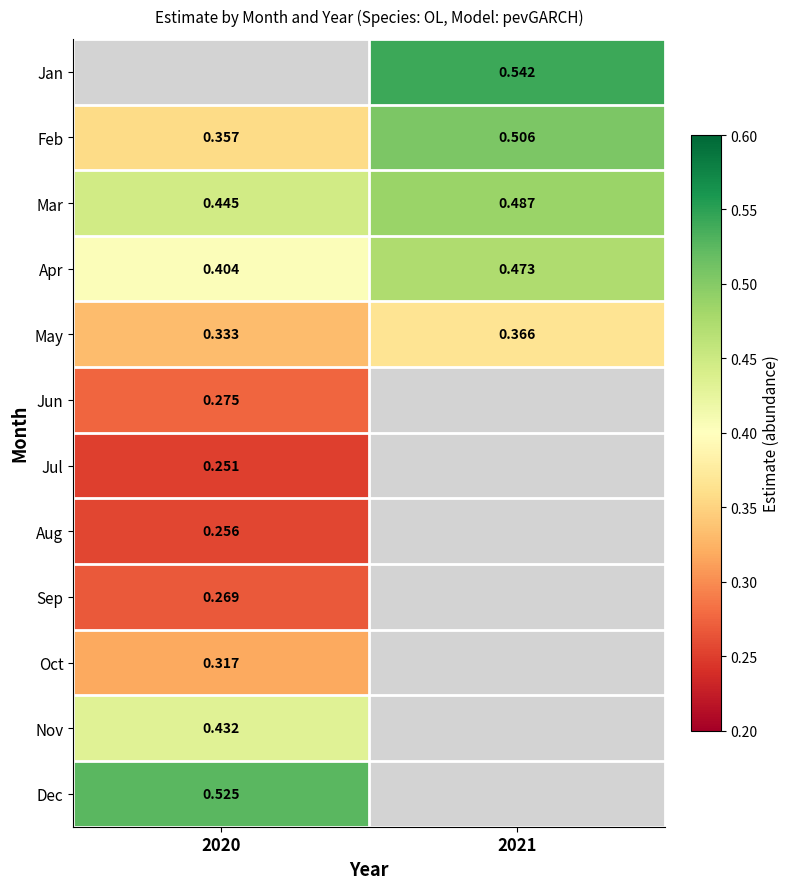

Is the value of Jun at 2020 greater than the value of Sep at 2020?

Yes